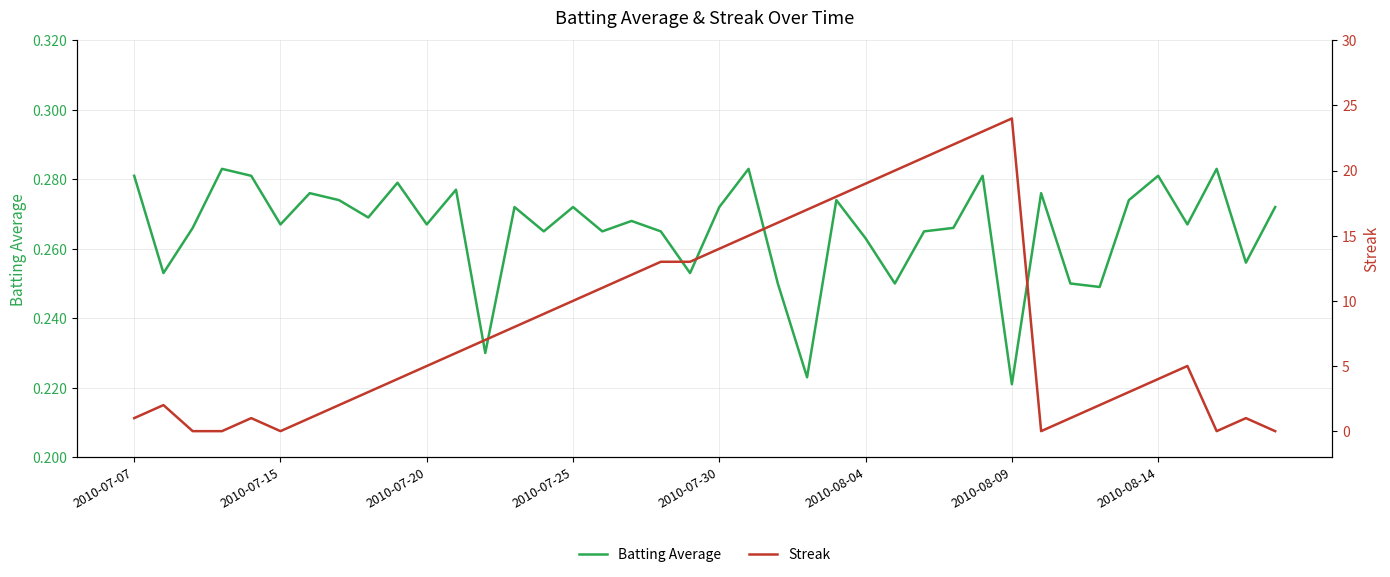

What is the sum of all Batting Average values?

10.6